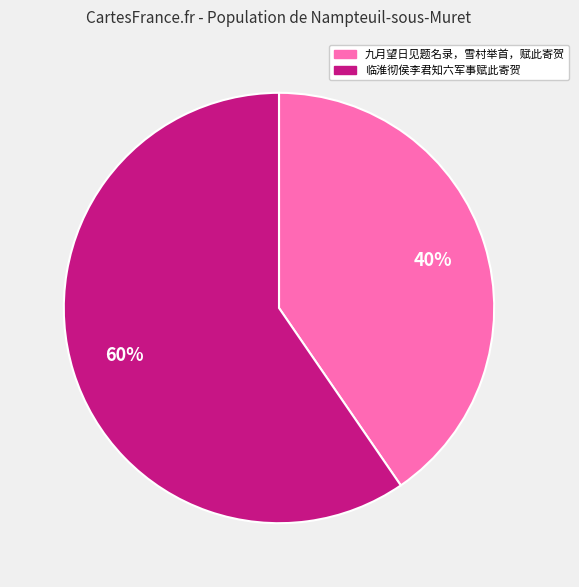

Count the number of slices in the pie.

2